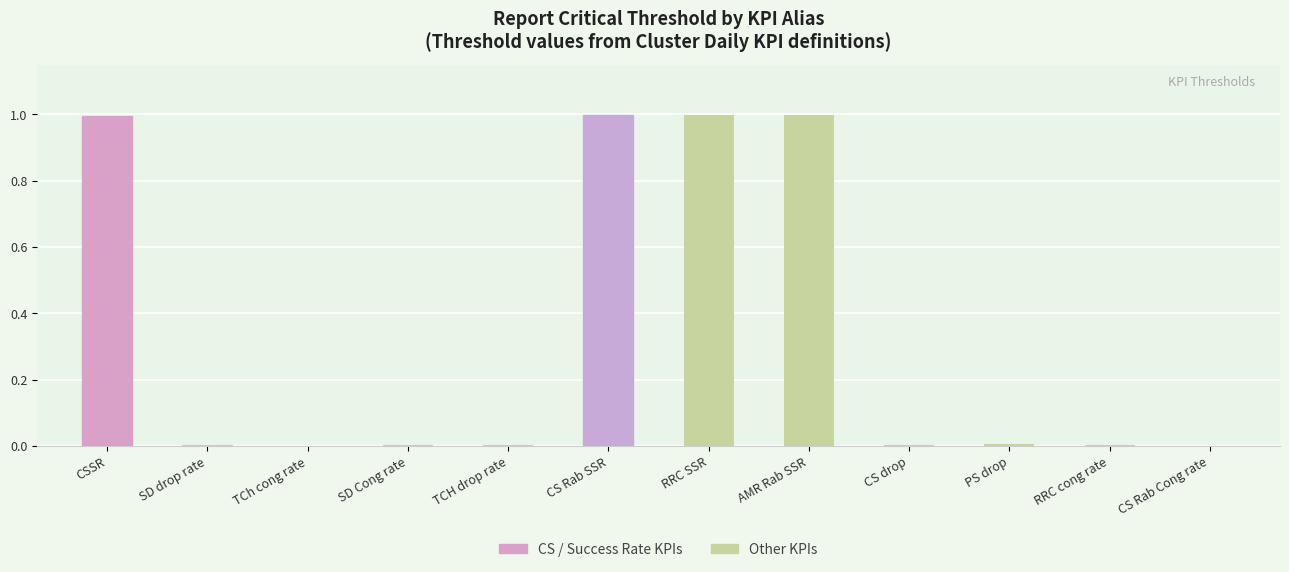

What is the maximum value shown in the chart?

1.0